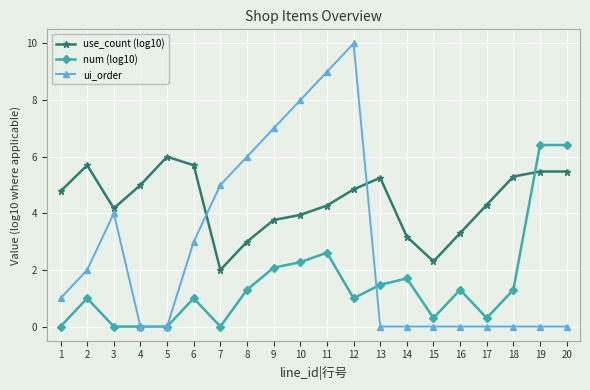

What is the maximum value for num (log10)?

6.4